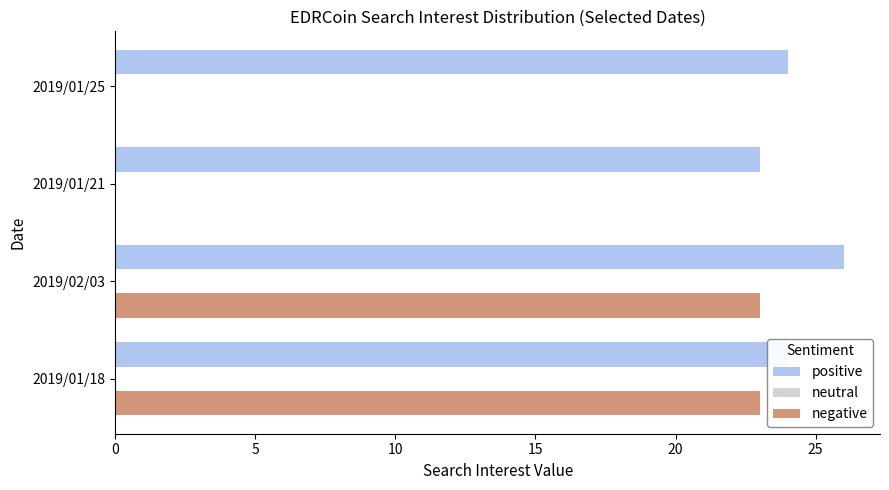

The value of positive at 2019/01/21 is 23. True or false?

True